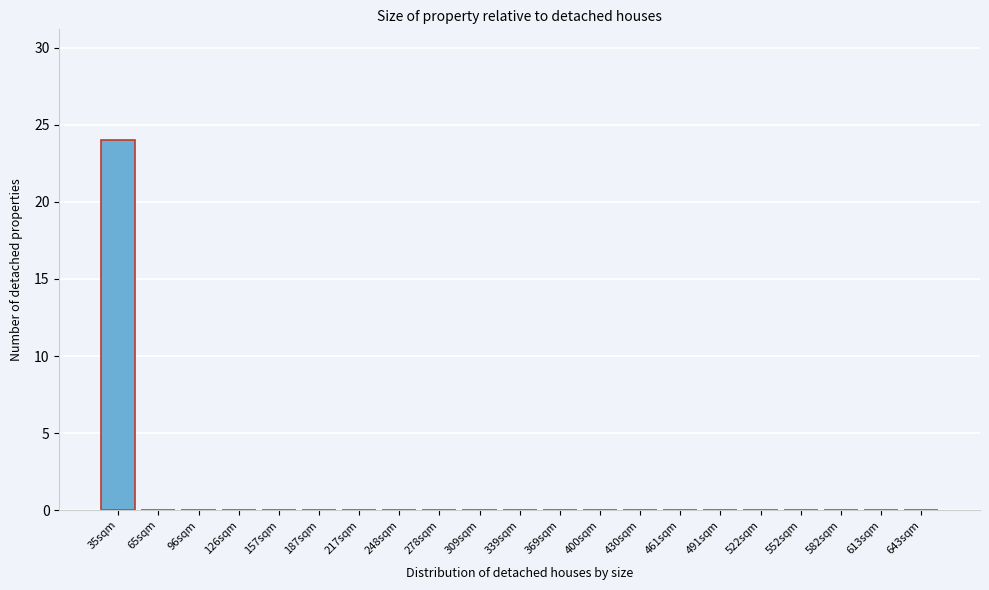

Reading left to right, list all the values displayed in this chart.

35sqm=24	65sqm=0	96sqm=0	126sqm=0	157sqm=0	187sqm=0	217sqm=0	248sqm=0	278sqm=0	309sqm=0	339sqm=0	369sqm=0	400sqm=0	430sqm=0	461sqm=0	491sqm=0	522sqm=0	552sqm=0	582sqm=0	613sqm=0	643sqm=0